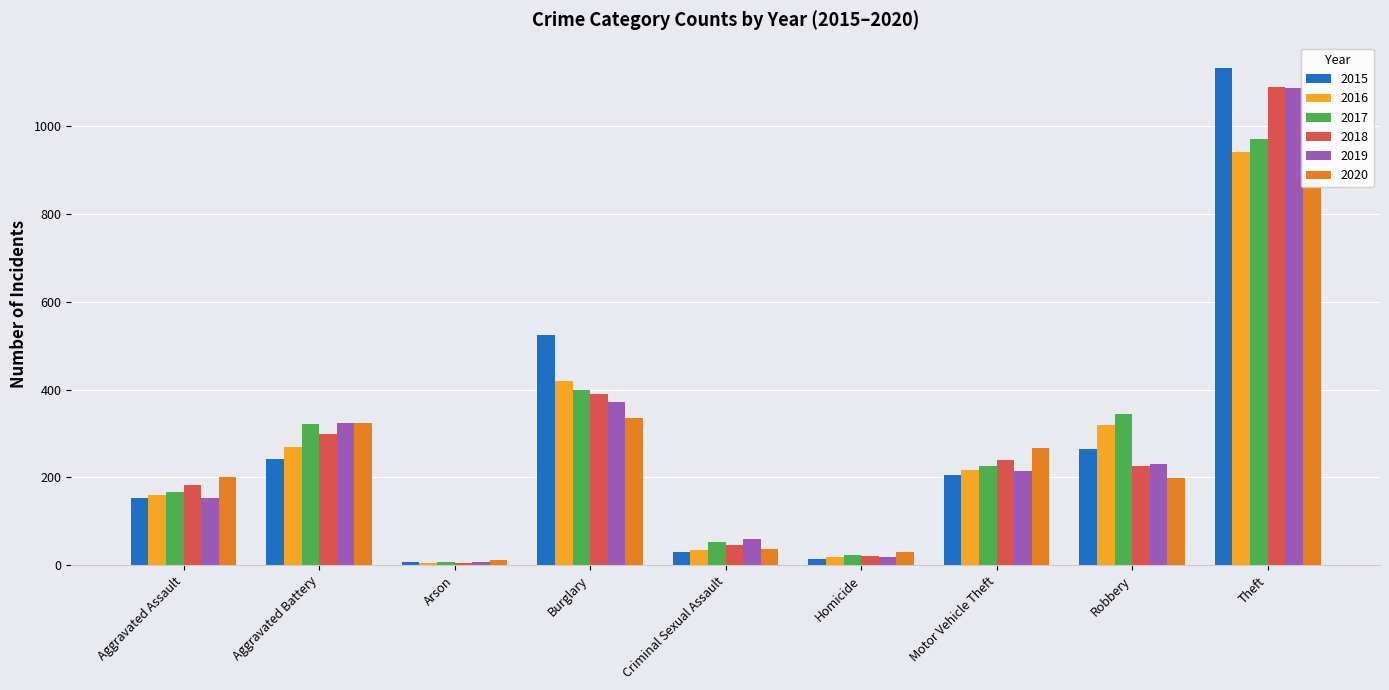

True or false: 2017 has a value of 24 at Homicide.

True